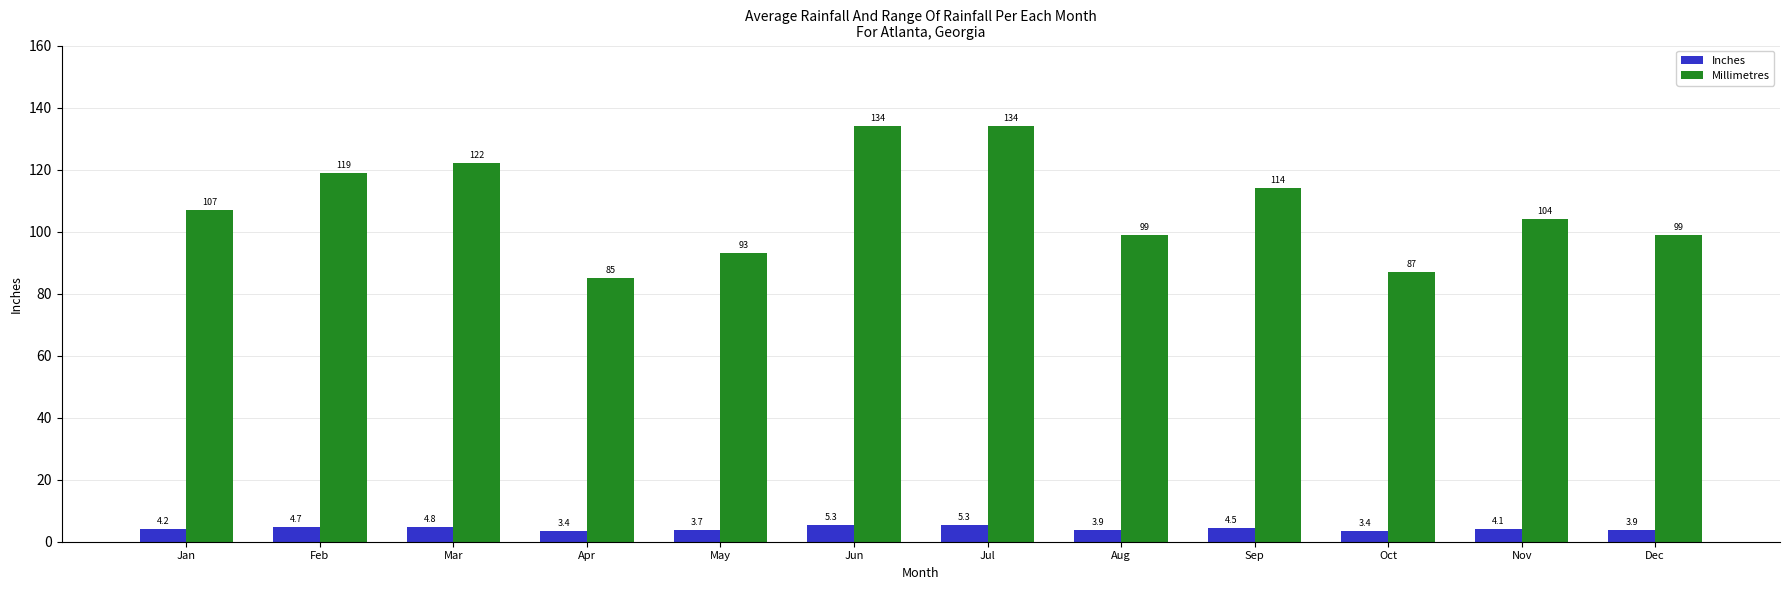

Does the chart contain stacked bars?

No